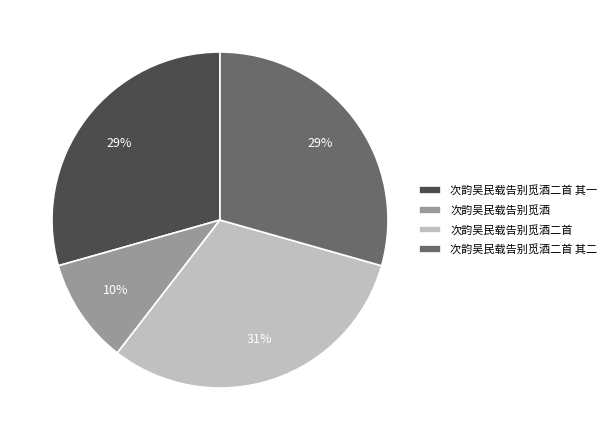

Count the number of slices in the pie.

4